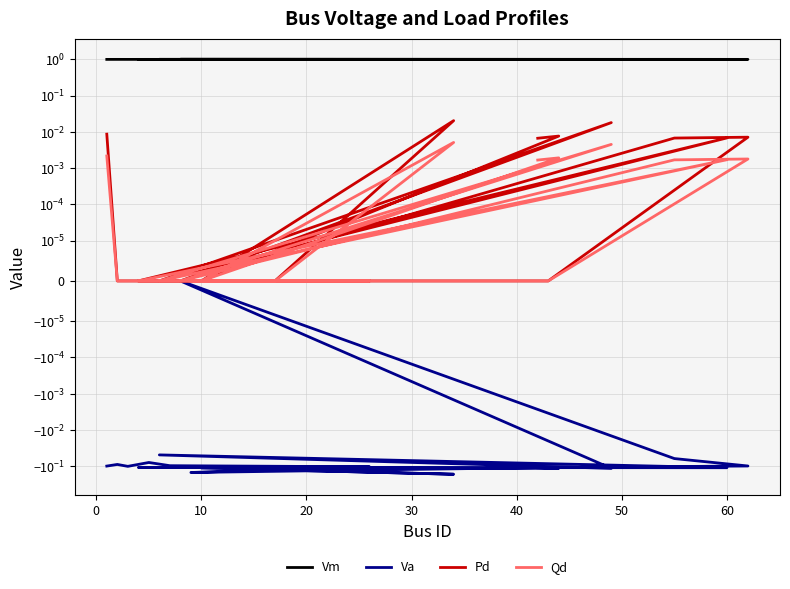

True or false: Pd and Qd intersect in this chart.

False